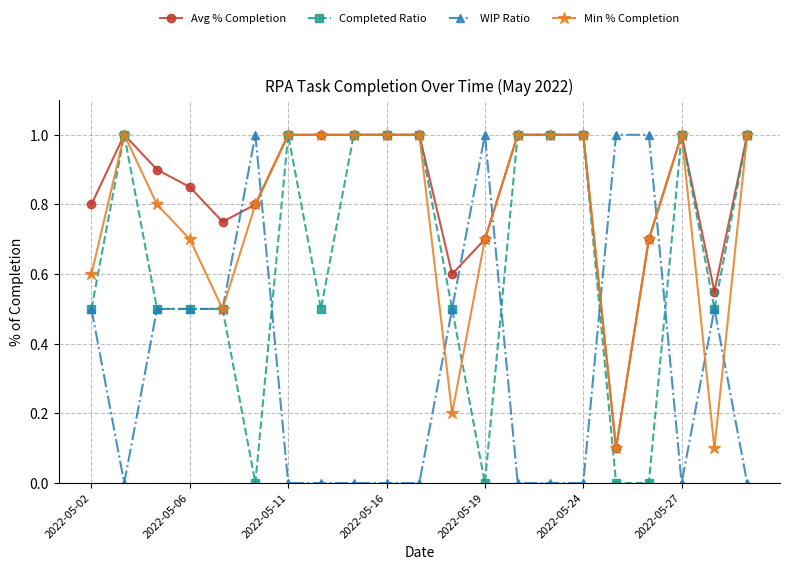

How many times do WIP Ratio and Avg % Completion cross each other?

6